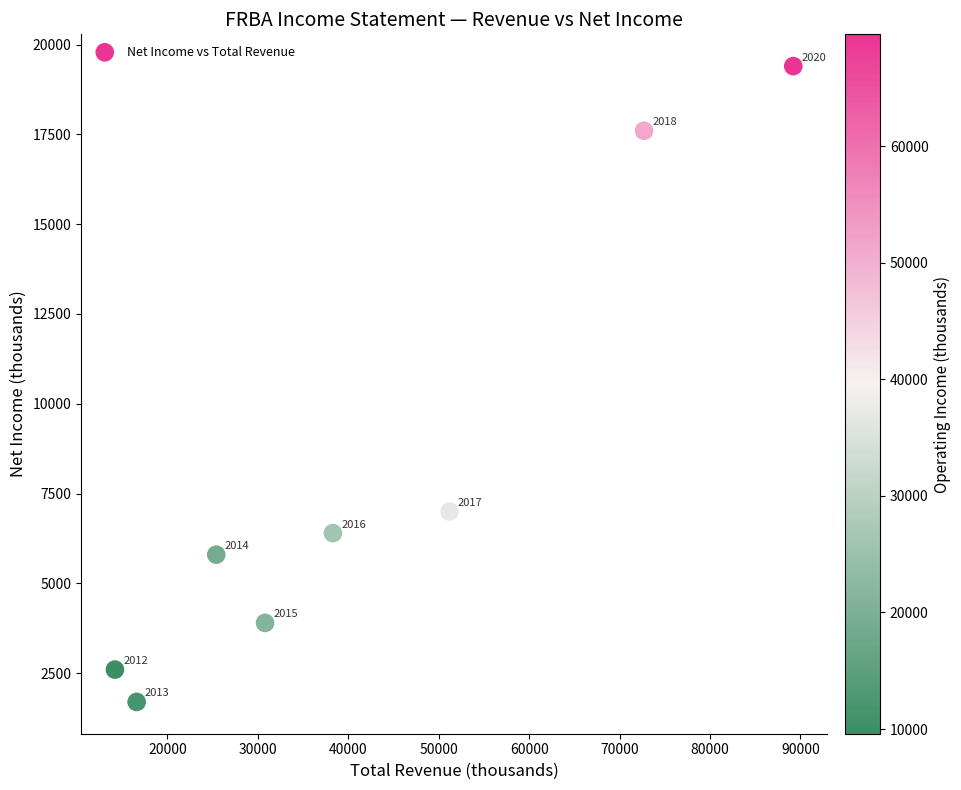

What is the range of Y values (max minus min)?

17700